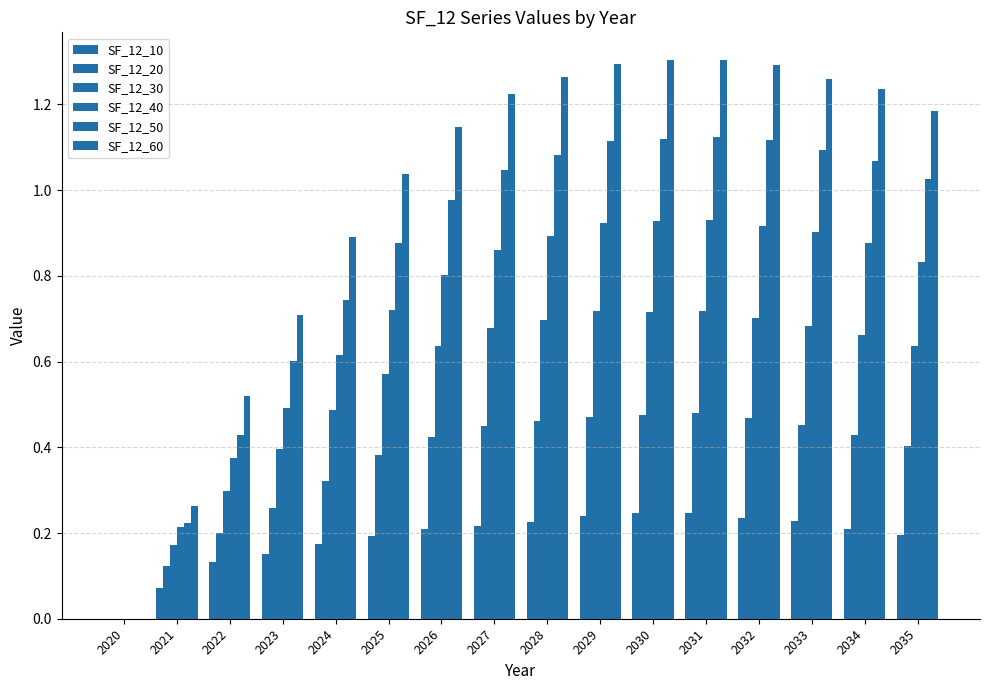

What is the difference between the second highest and second lowest values in the SF_12_60 series?

1.0